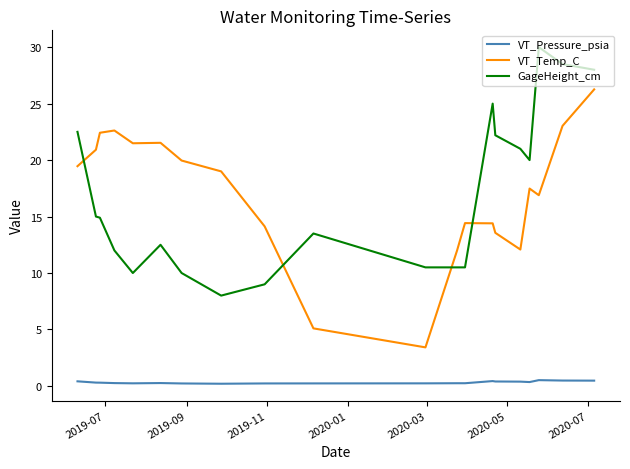

Rank the series by their maximum value, from highest to lowest.

GageHeight_cm, VT_Temp_C, VT_Pressure_psia